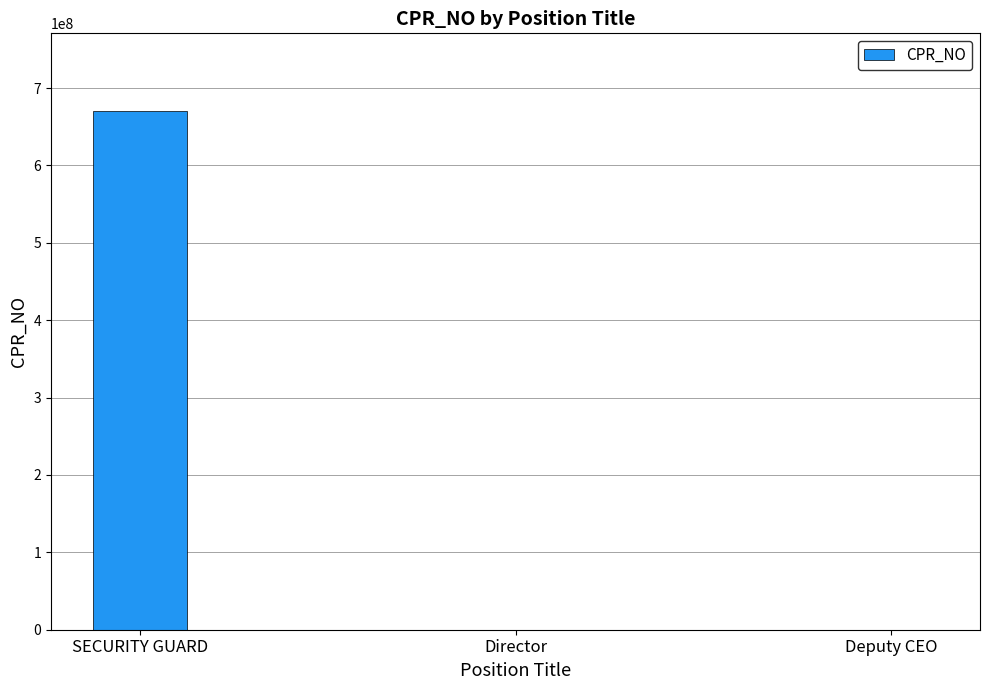

Are the bars horizontal?

No